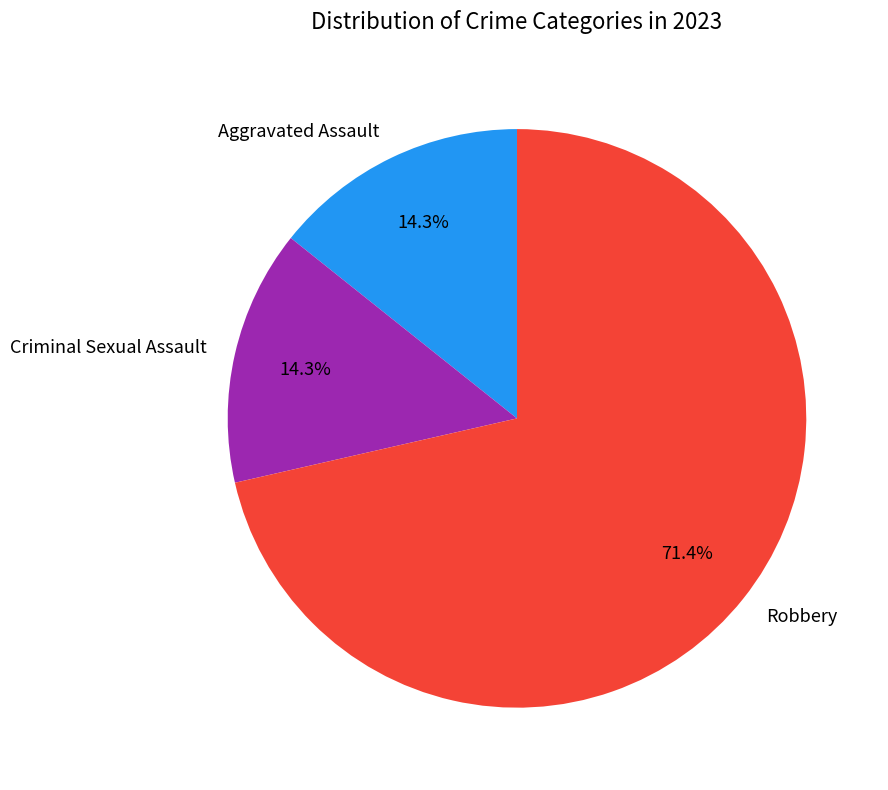

To the nearest percent, what percentage of the pie is Aggravated Assault?

14%